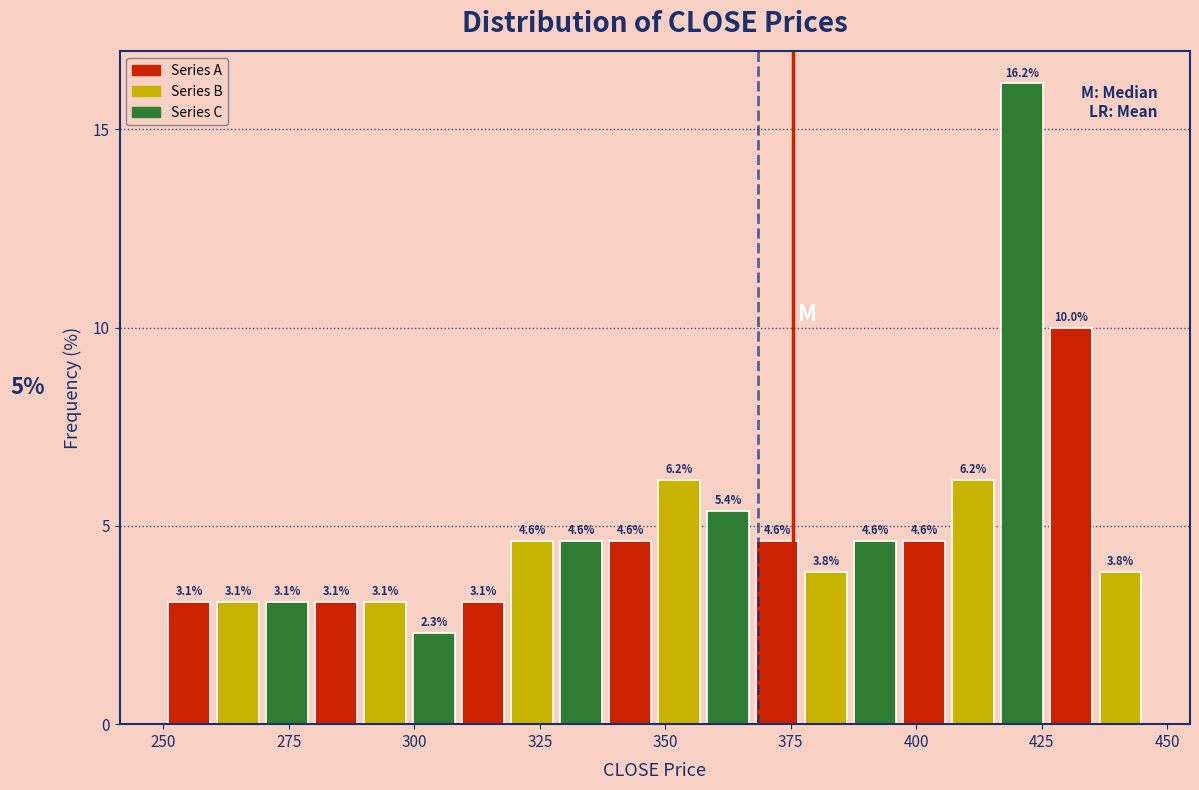

Read against the x-axis, roughly where is the centre of the tallest bar?

420